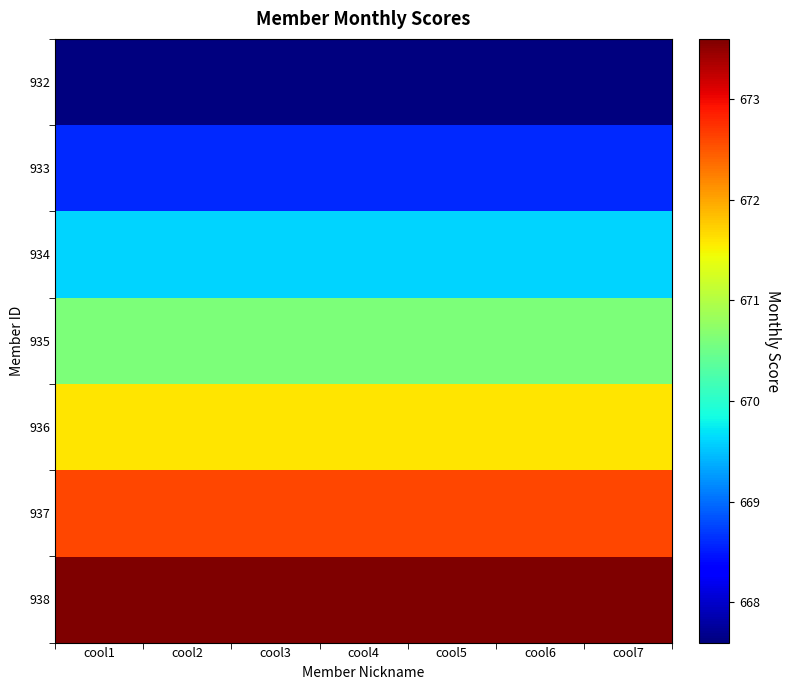

At cool6, list the series in order from largest to smallest.

938, 937, 936, 935, 934, 933, 932